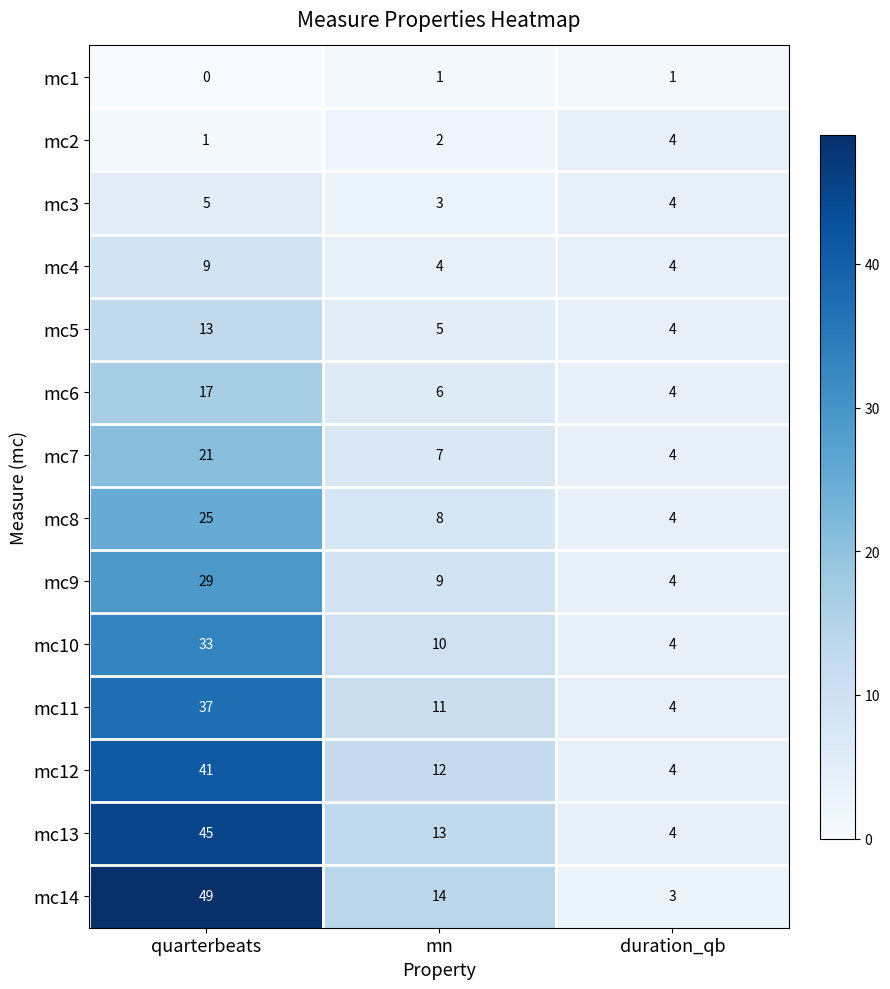

Count the mc1 values in the range 0 to 1.

3